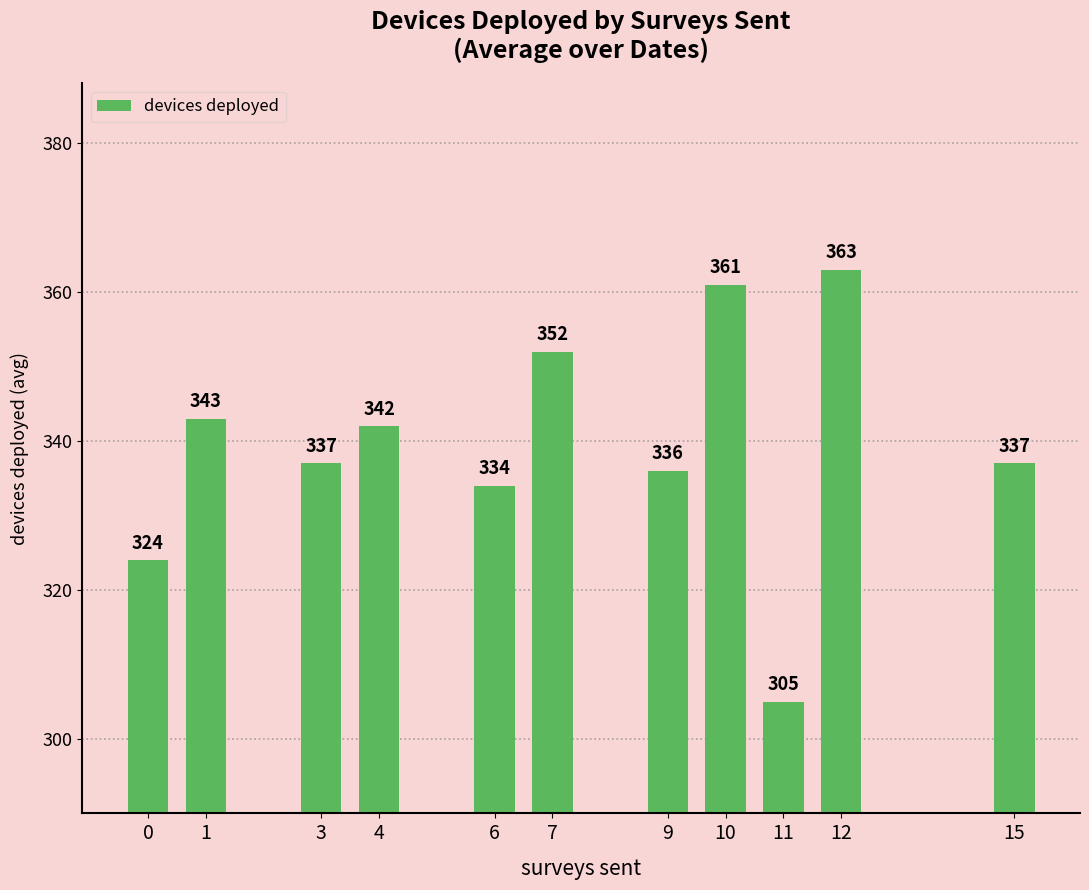

The value at 0 is 83. True or false?

False